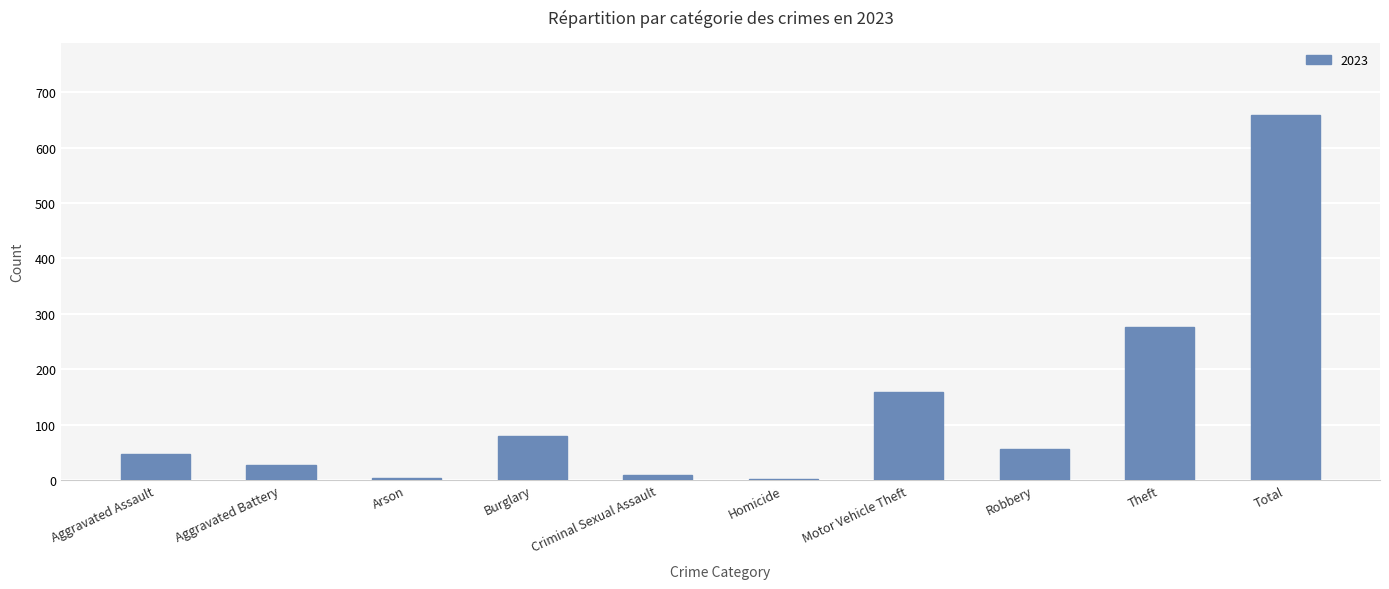

What is the sum of all values?

1316